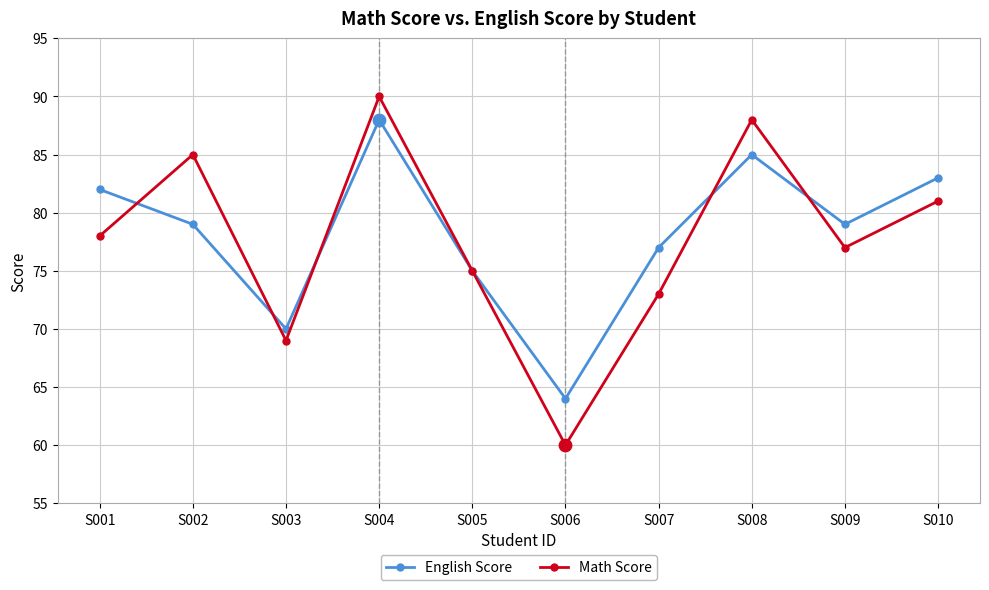

Between S005 and S008, which series saw the biggest shift?

Math Score